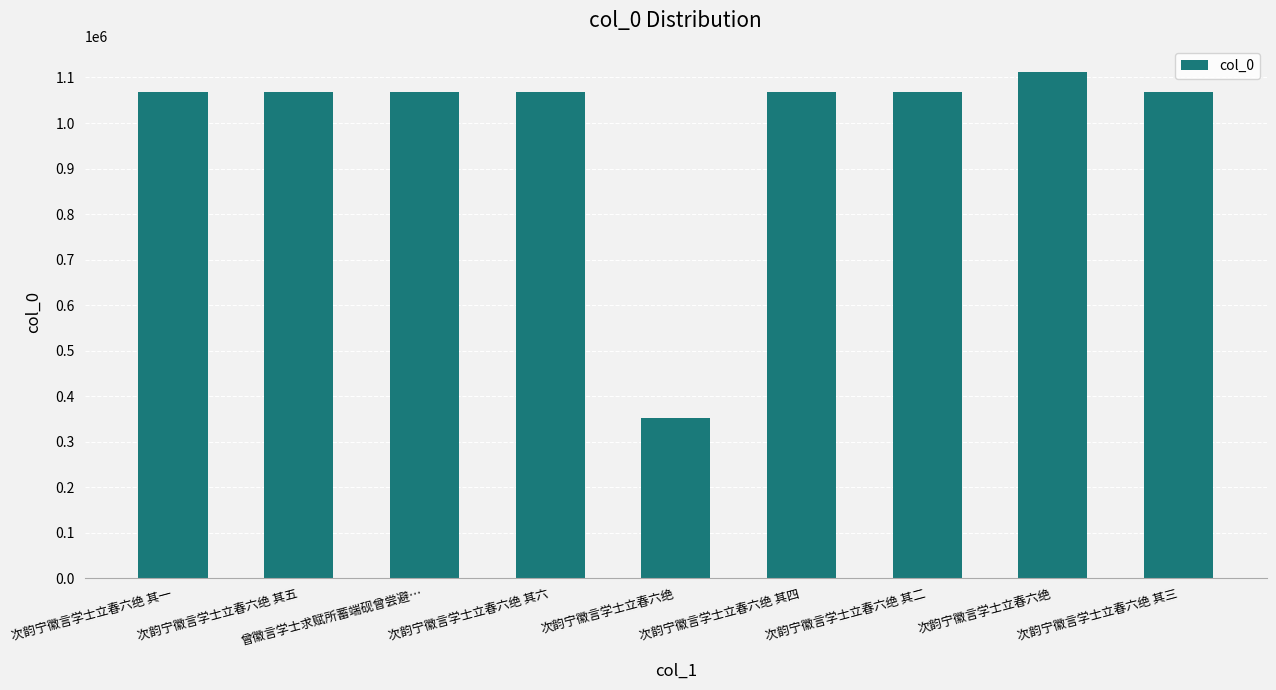

Reading right to left, transcribe all the data shown in this chart.

次韵宁徽言学士立春六绝 其三=1069002	次韵宁徽言学士立春六绝=1112514	次韵宁徽言学士立春六绝 其二=1069001	次韵宁徽言学士立春六绝 其四=1069003	次韵宁徽言学士立春六绝=351647	次韵宁徽言学士立春六绝 其六=1069005	曾徽言学士求赋所蓄端砚曾尝避…=1068803	次韵宁徽言学士立春六绝 其五=1069004	次韵宁徽言学士立春六绝 其一=1069000